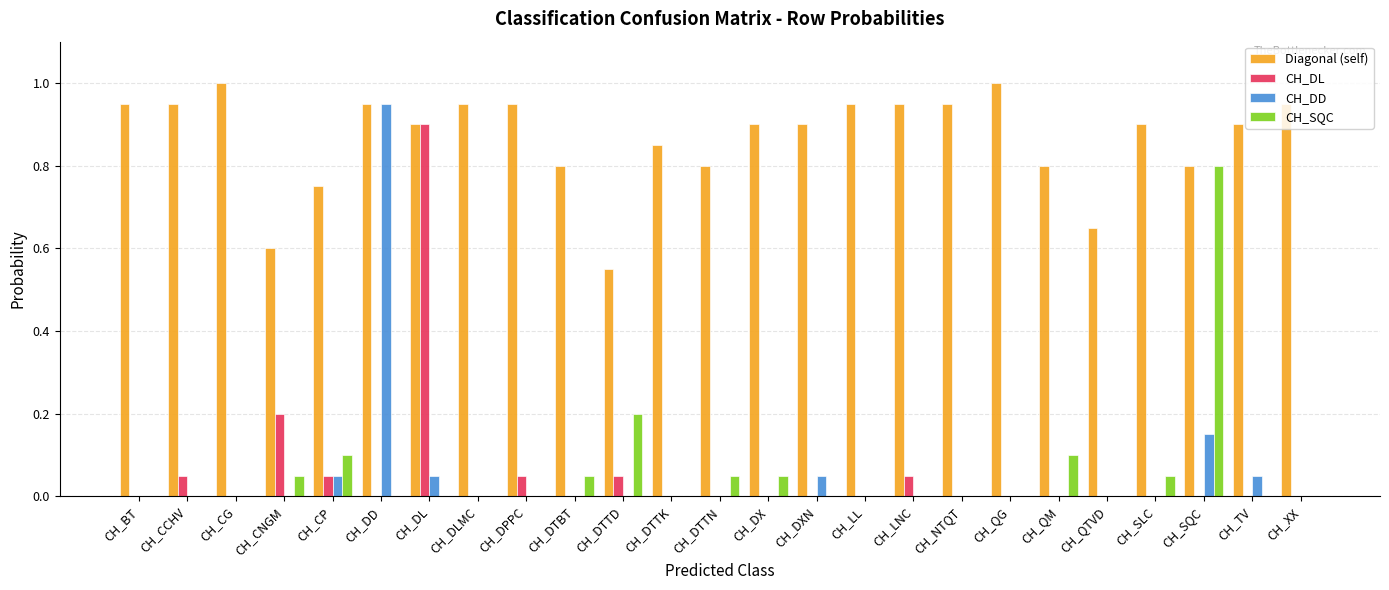

Is the value of CH_DL at CH_LNC greater than the value of Diagonal (self) at CH_LNC?

No